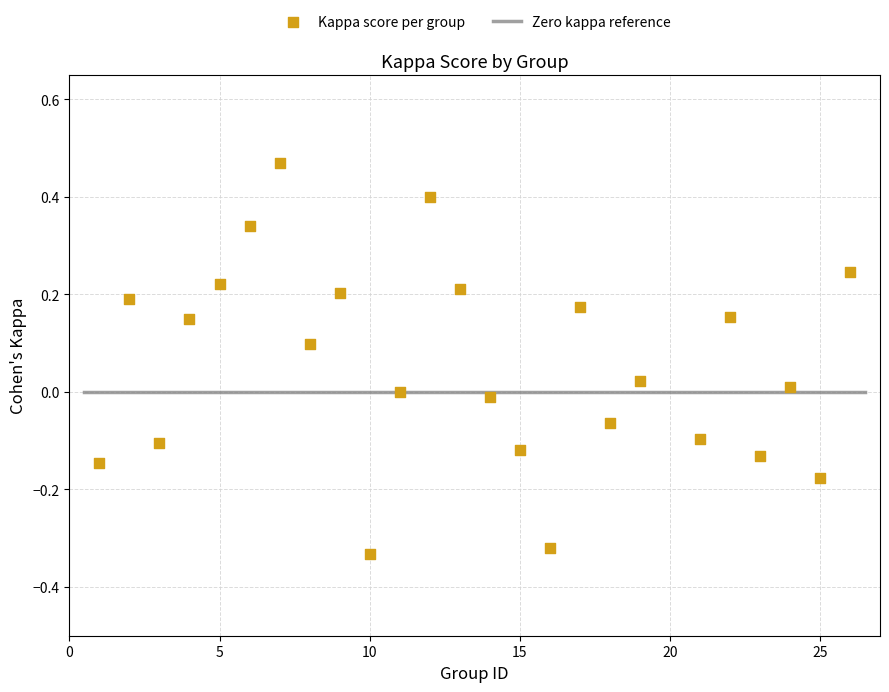

What is the range of X values (max minus min)?

25.0